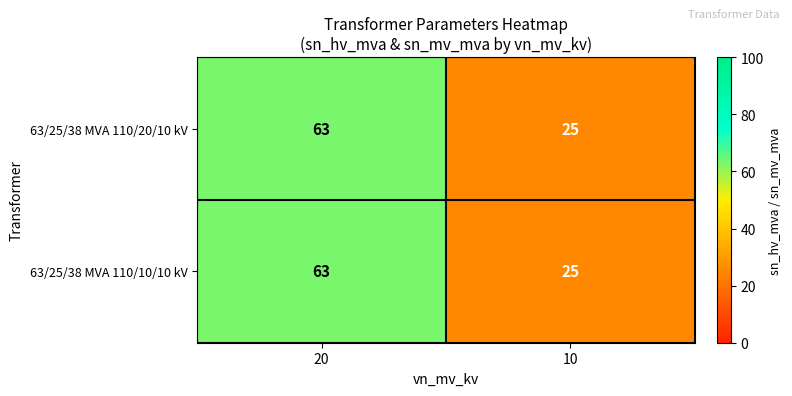

Which category has the highest value across all series?

20